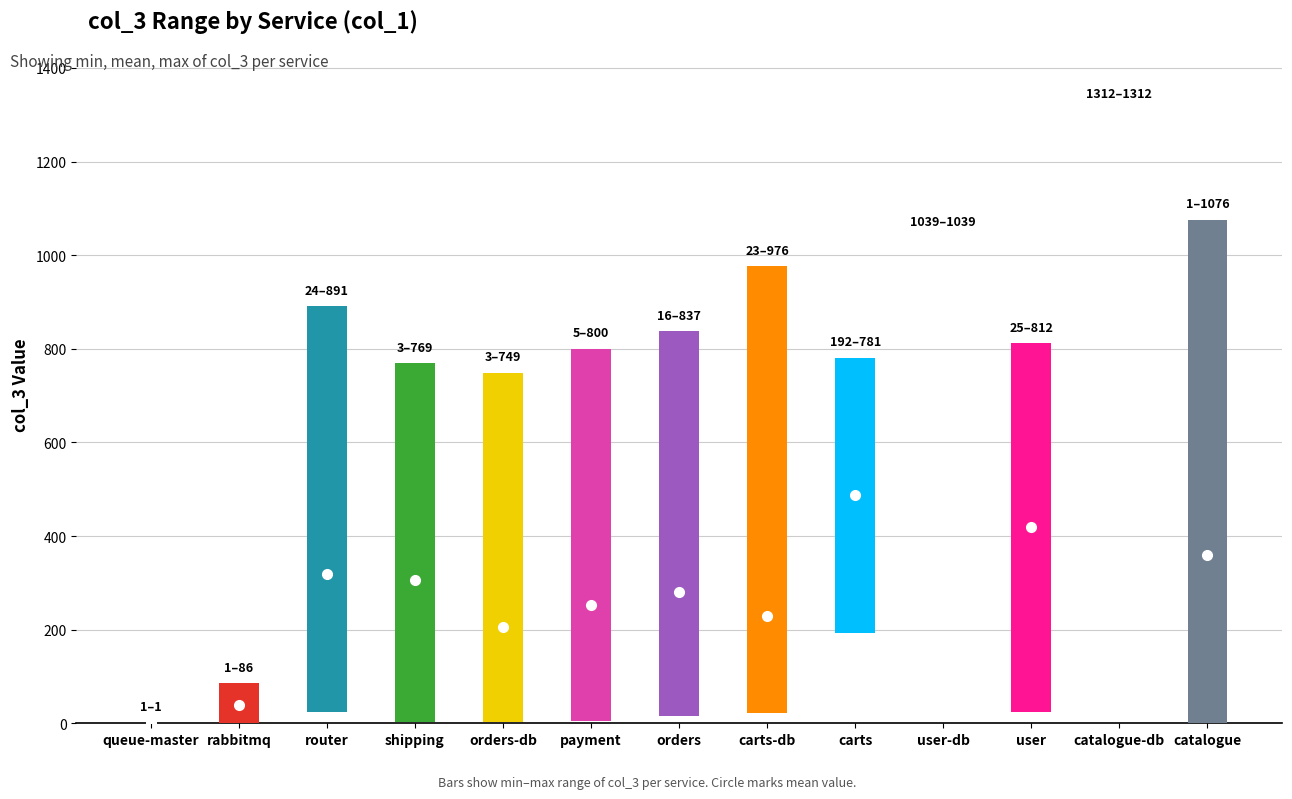

At how many categories does at least one series exceed 996?

3